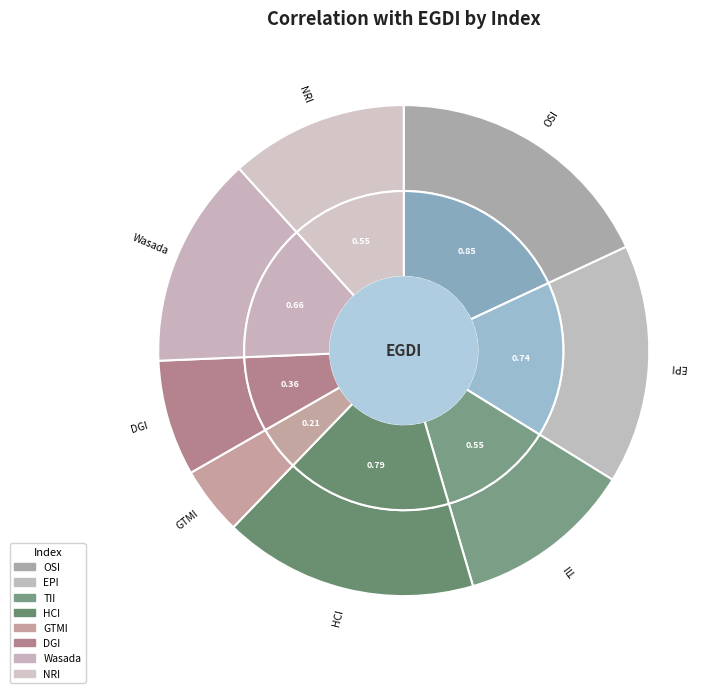

Which has a higher value, HCI or DGI?

HCI